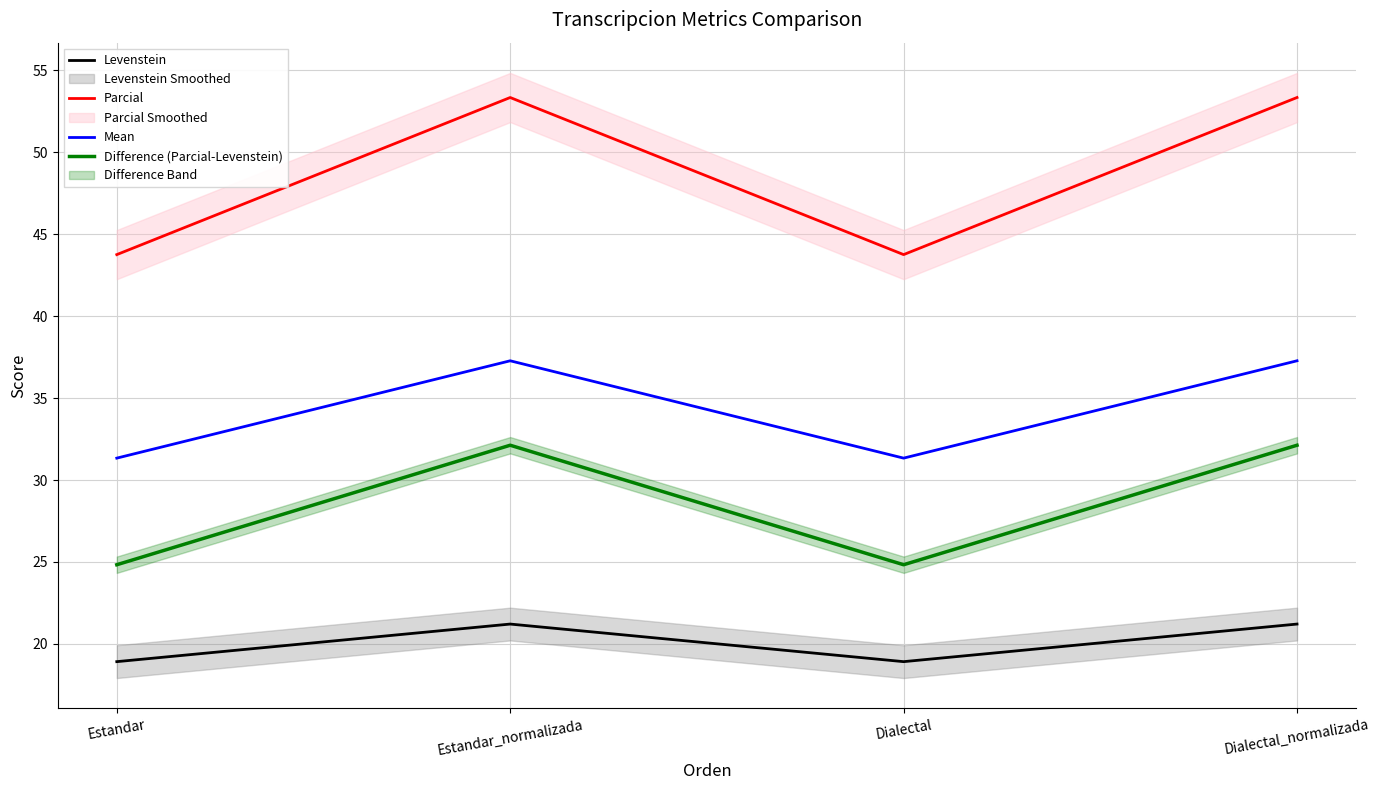

What is the average value of the Mean series?

34.3